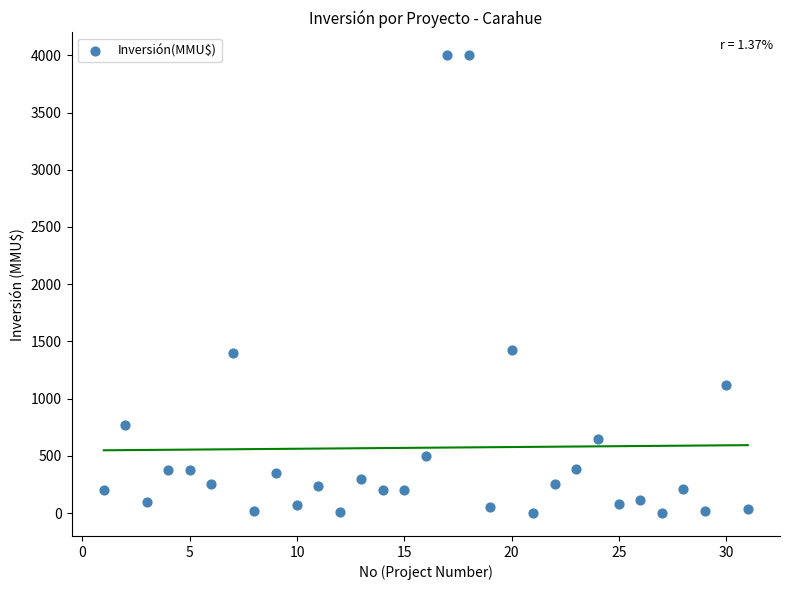

What is the range of Y values (max minus min)?

4000